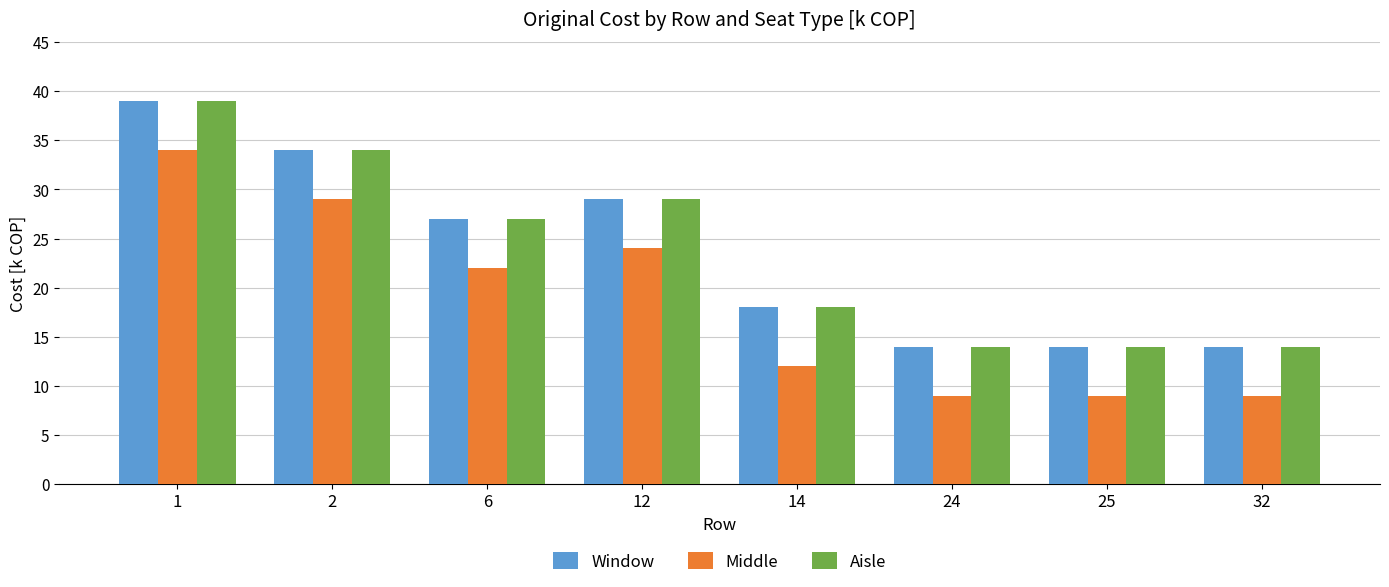

What is the minimum value for Window?

14